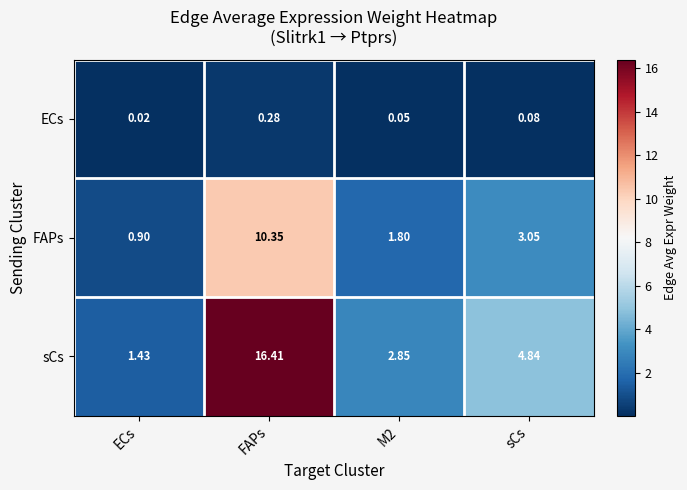

Which series has the largest range (max minus min)?

sCs